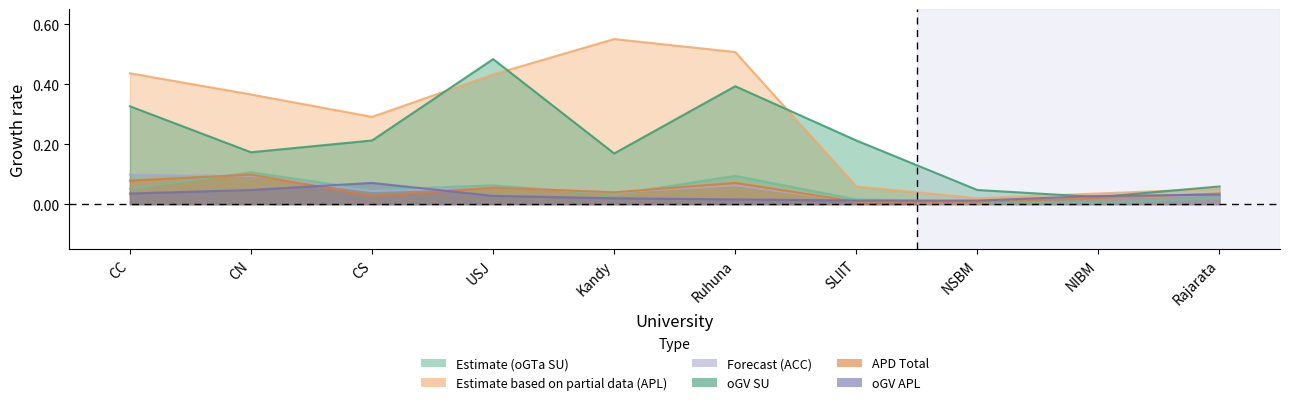

Which category has the lowest value in the oGTa (SU) series?

NIBM